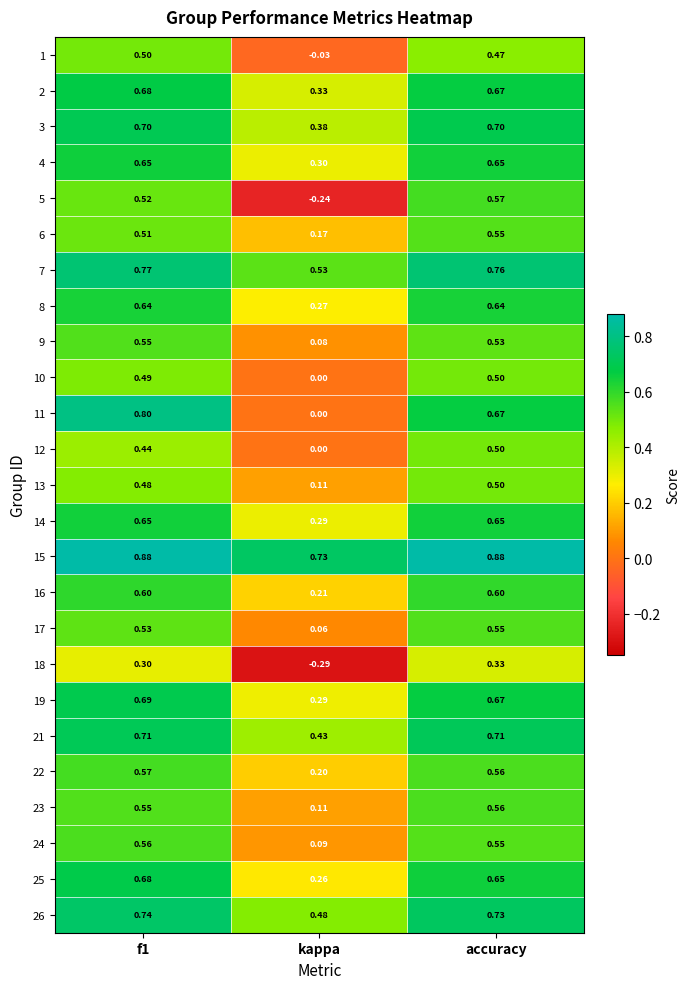

At which label does 9 reach its minimum?

kappa